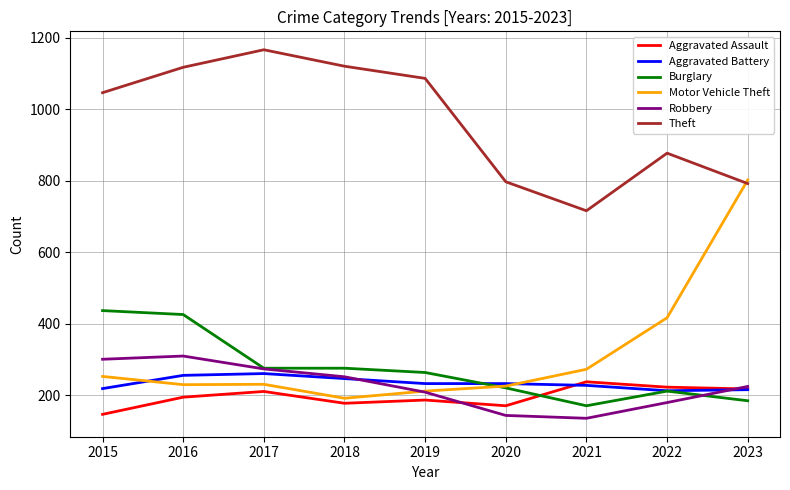

Where does the Aggravated Battery series first go above 233?

2016